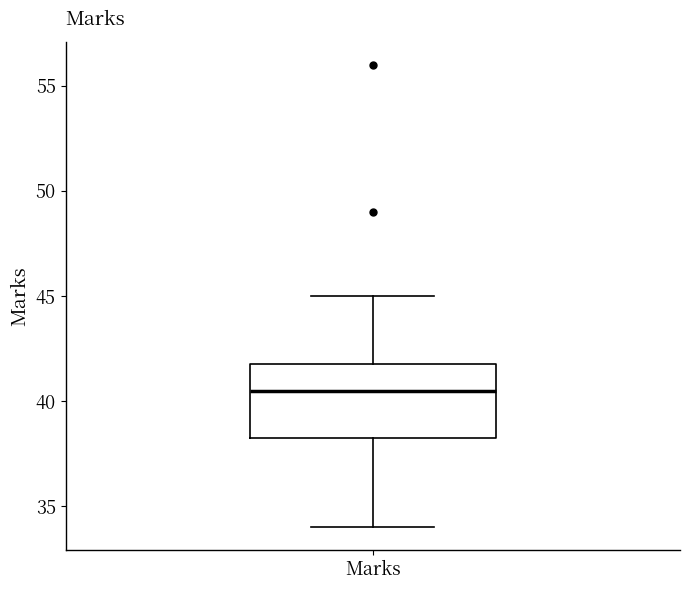

Transcribe this box plot: give where the median line is, the range the box spans, and where the two whiskers end, as read against the y-axis. The values are not printed on the chart, so give them approximately, as read against the axis.

median 40.5, box 38.5 to 42.0, whiskers 34.0 to 45.0